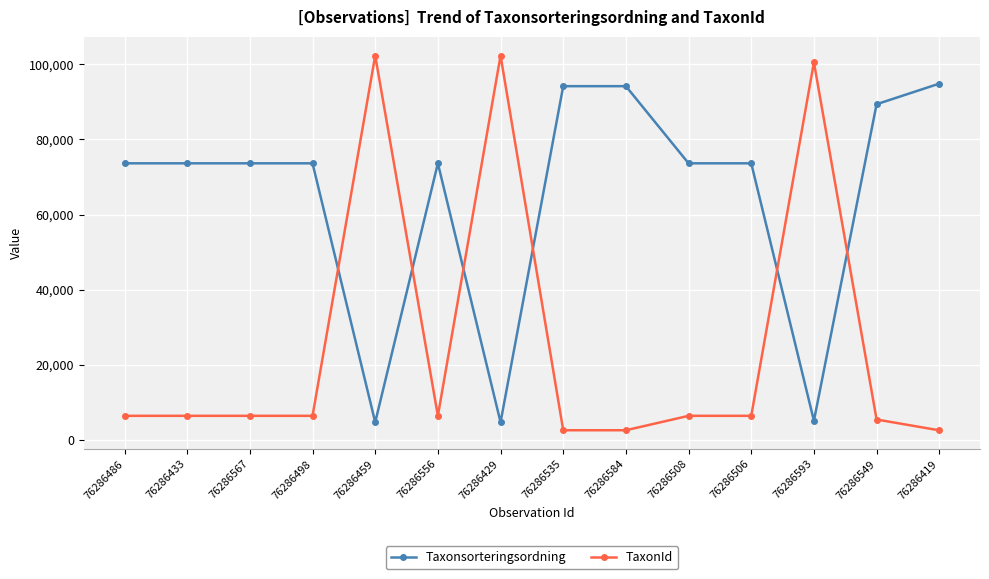

Does the chart have visible grid lines?

Yes